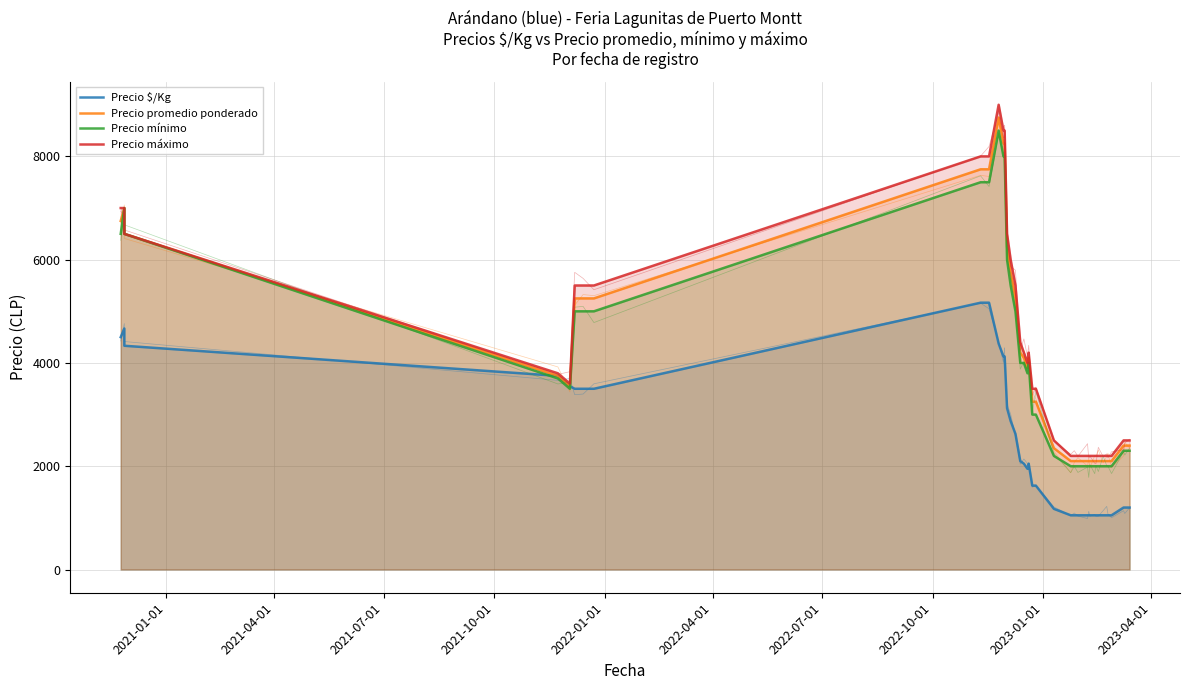

The value of Precio máximo at 2022-07-01 is 9025. True or false?

False